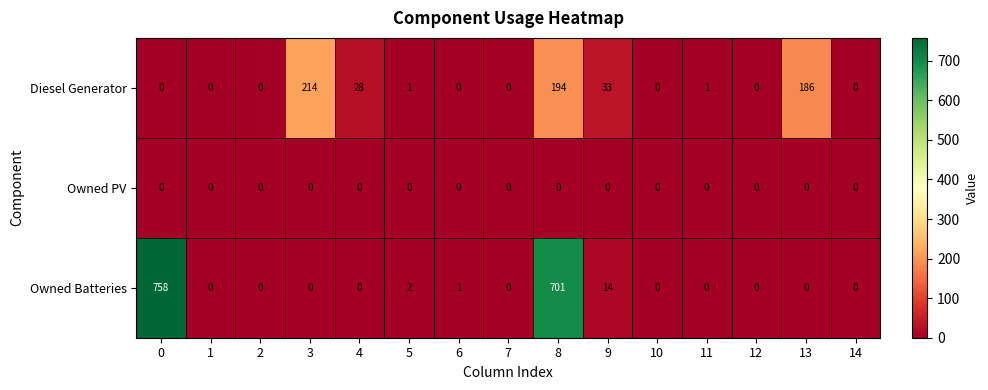

How many values in Diesel Generator are above zero?

7